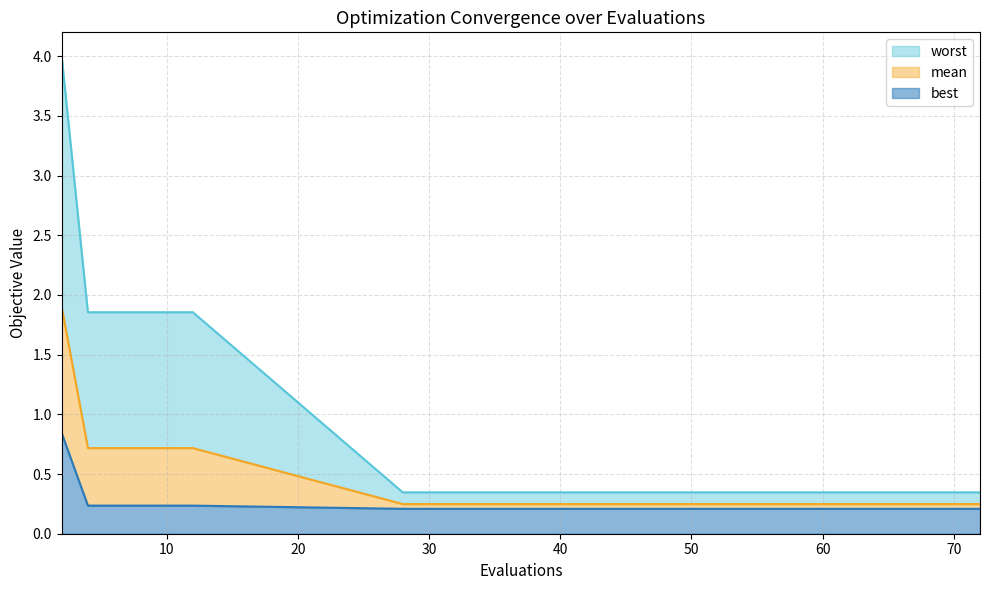

How many data points does each series have?

16